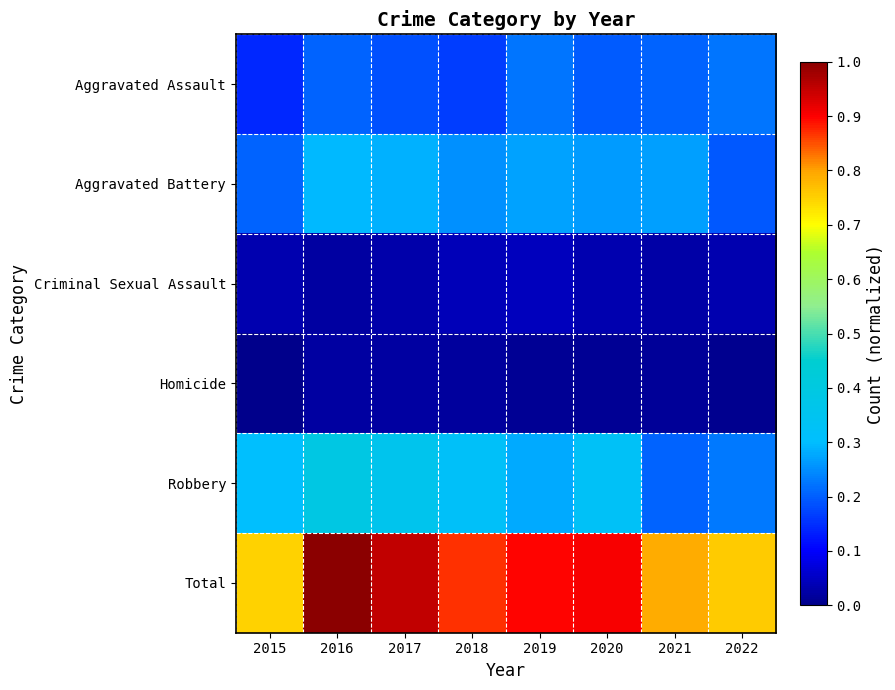

Which category has the highest value across all series?

2016